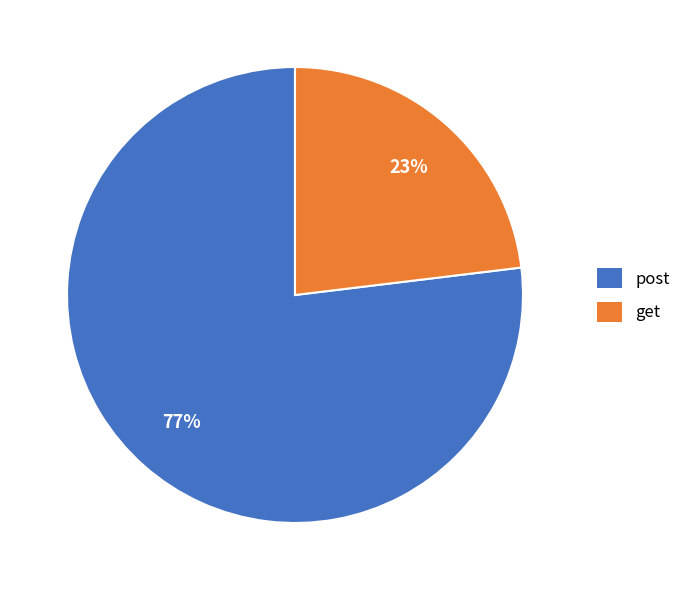

To the nearest percent, what percentage of the pie is get?

23%